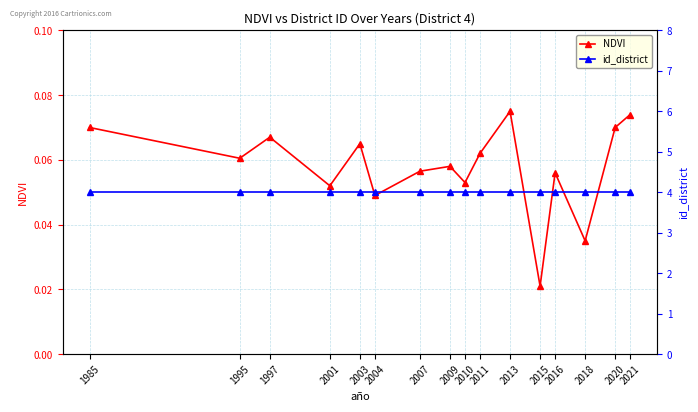

At which label does NDVI reach its peak?

2013